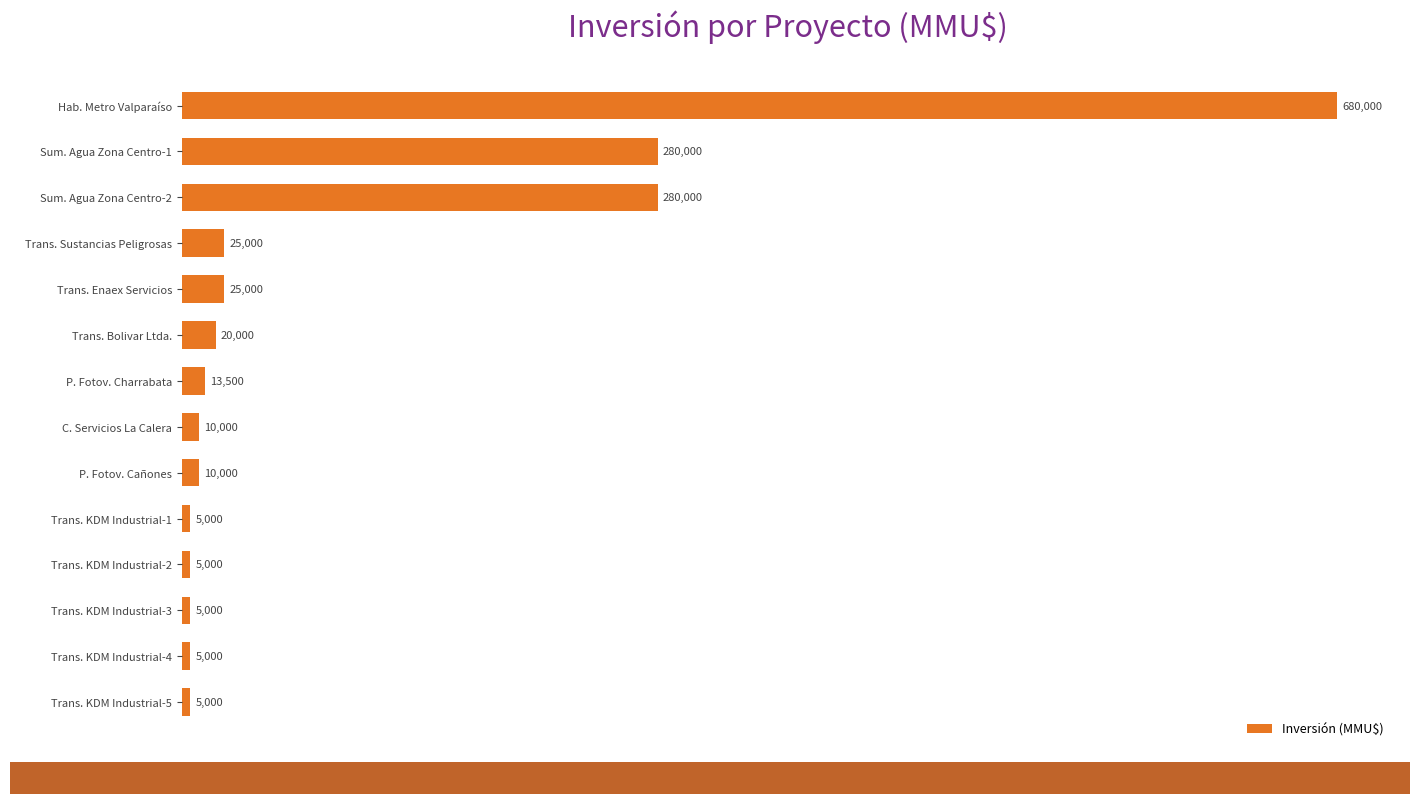

What is the average value?

97750